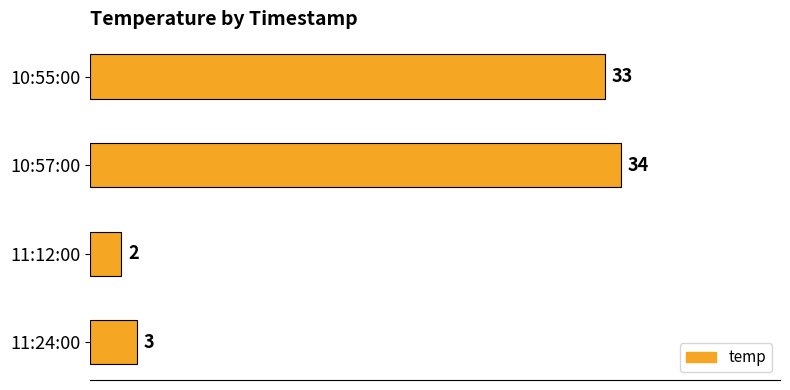

Is it true that the value at 10:57:00 is 50?

False